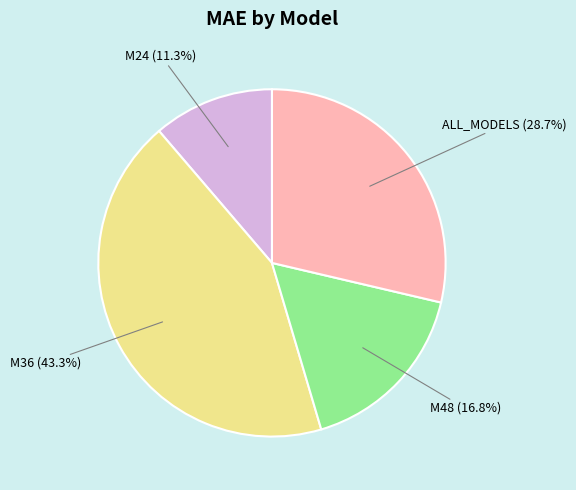

To the nearest percent, what percentage of the pie is ALL_MODELS?

29%